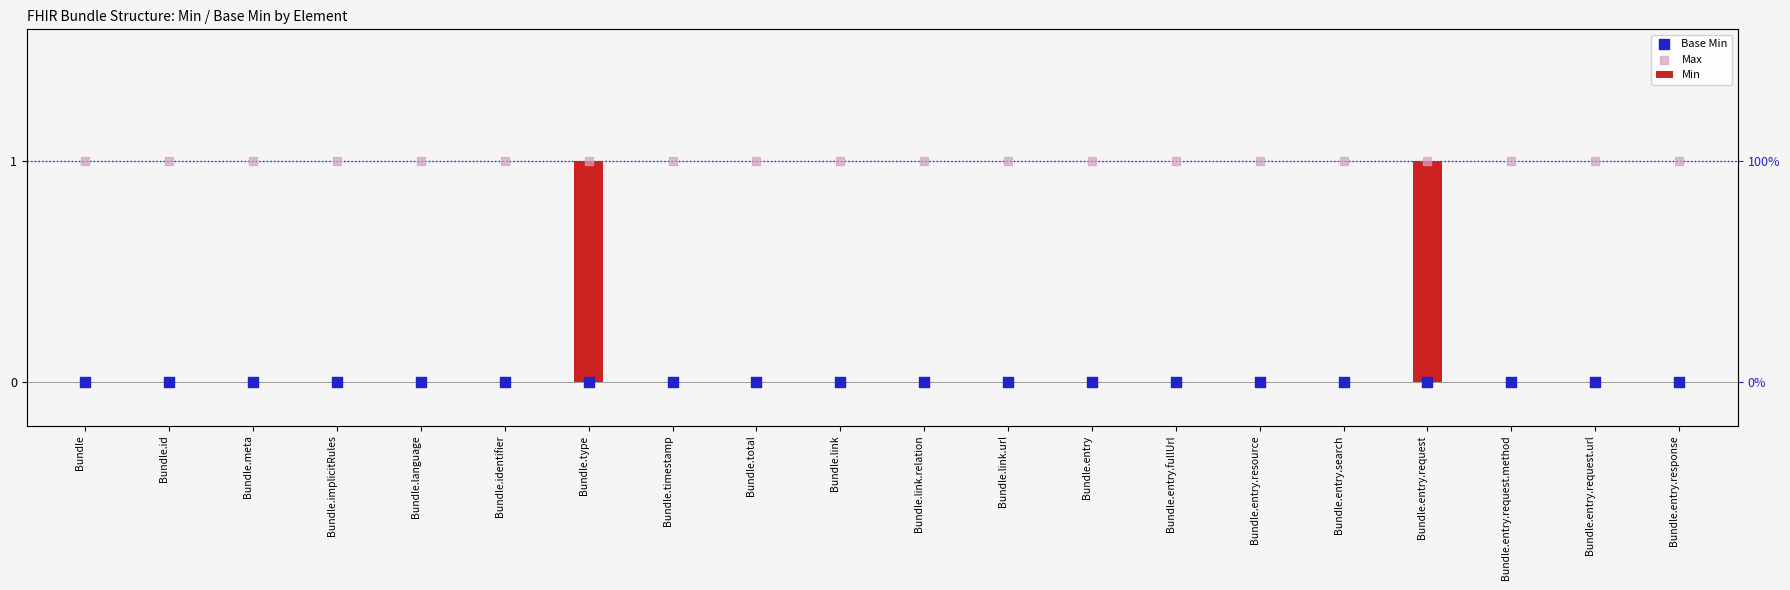

Which series has the widest spread of Y values?

Min